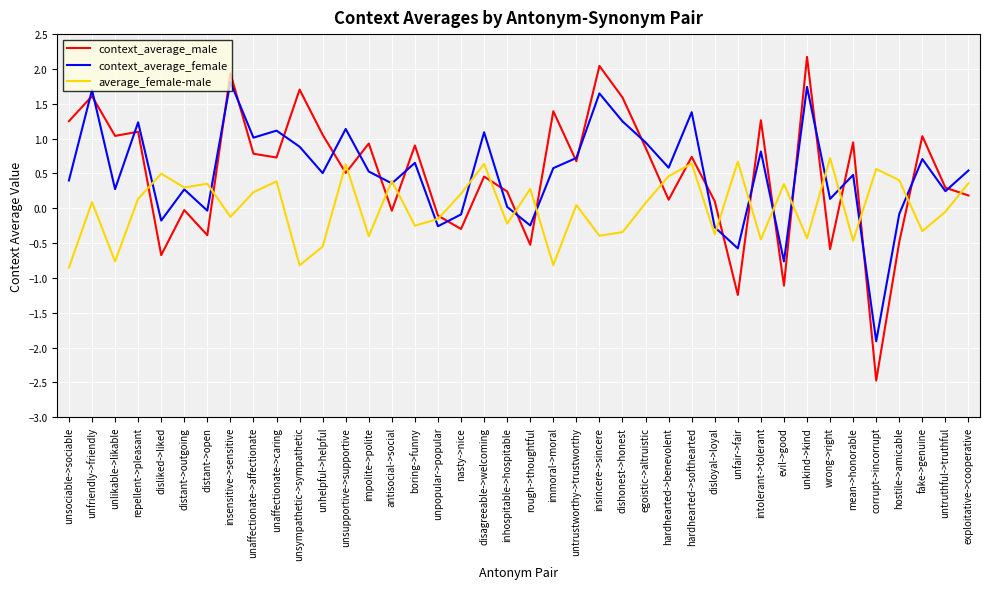

What is the difference between the maximum and minimum values in the context_average_male series?

4.6